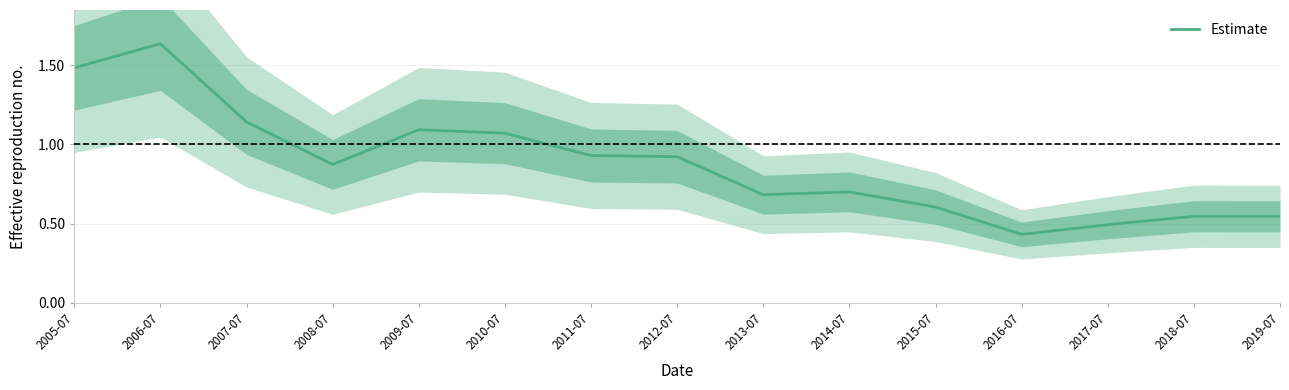

Is this an area chart (filled region under the line)?

No